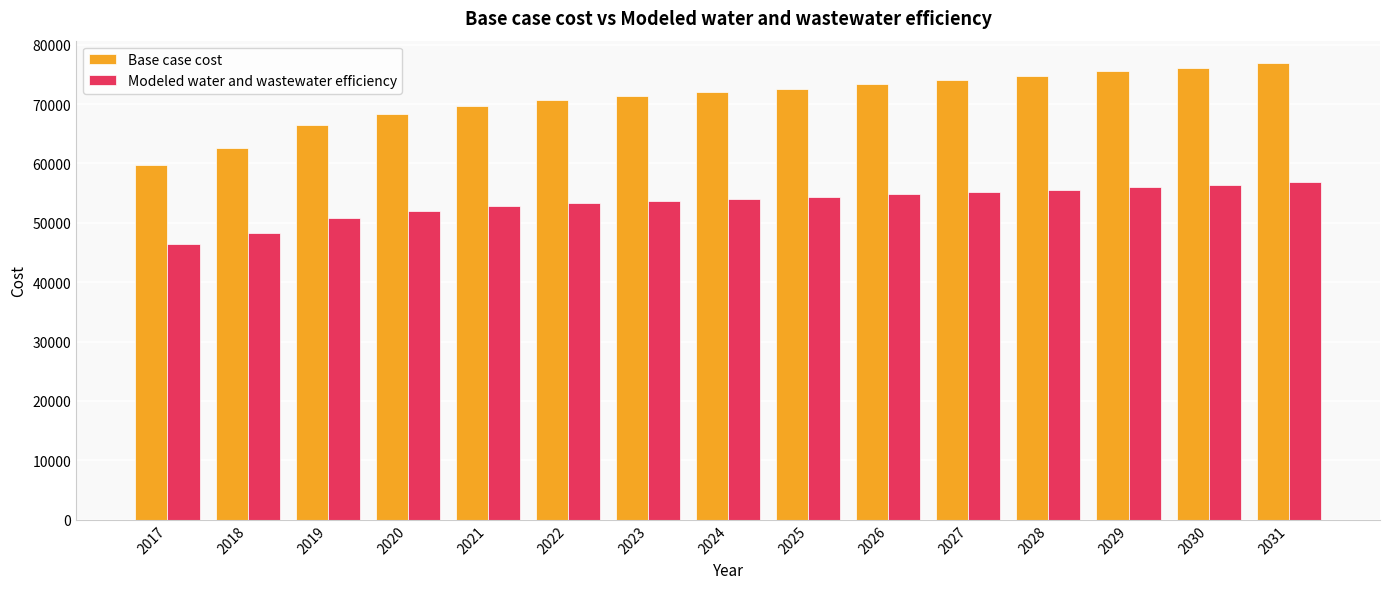

Rank the series by their maximum value, from highest to lowest.

Base case cost, Modeled water and wastewater efficiency